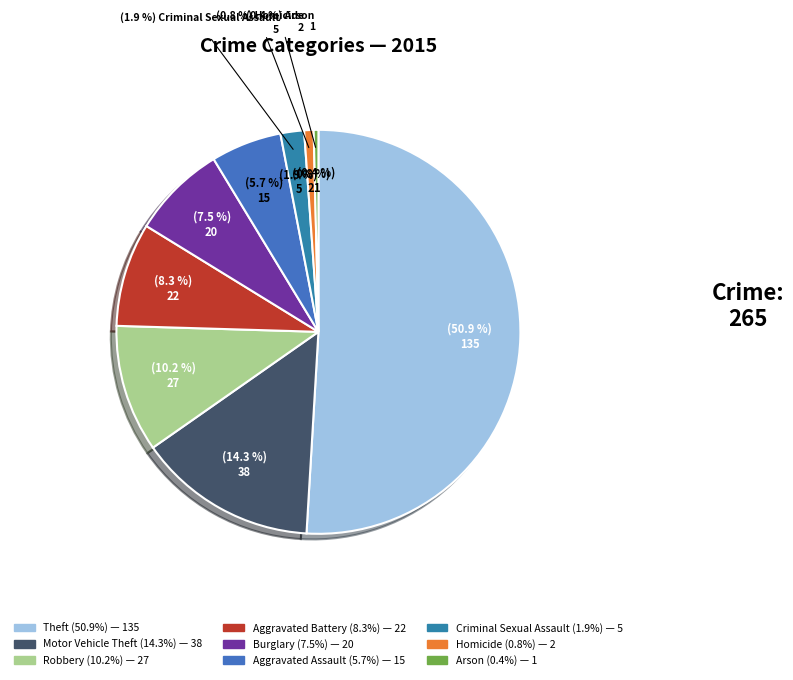

True or false: Arson accounts for 7% of the total.

False